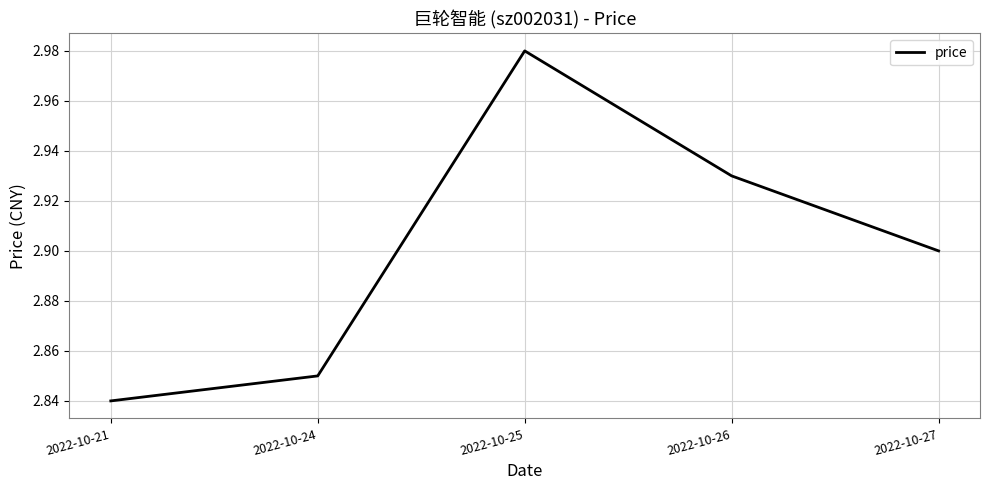

What is the sum of the values at 2022-10-24 and 2022-10-26?

5.8